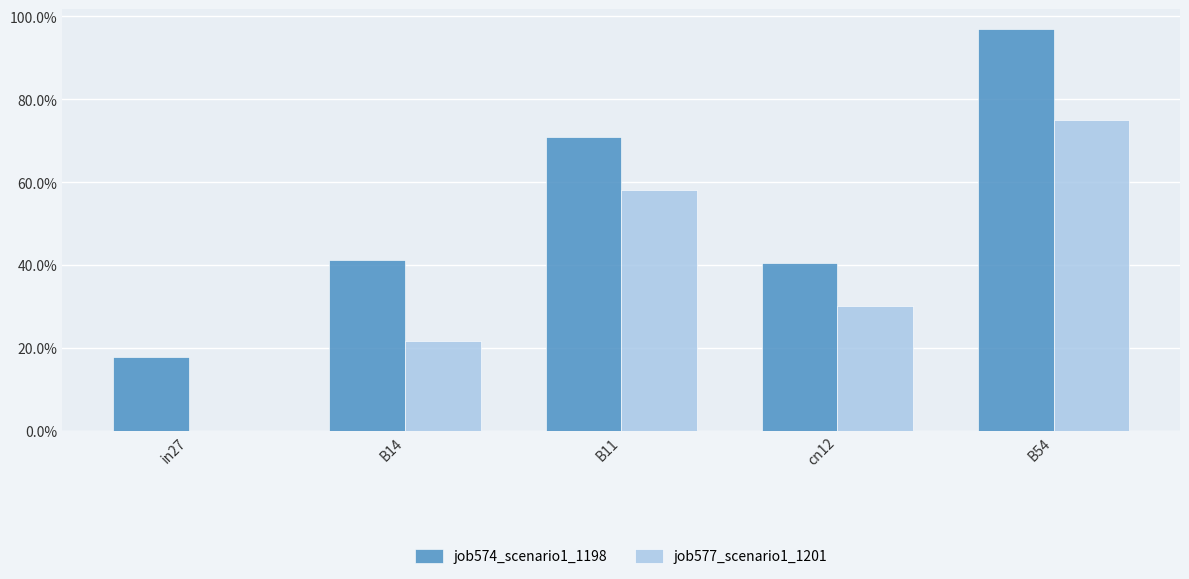

What are all the series names shown in the legend?

job574_scenario1_1198, job577_scenario1_1201